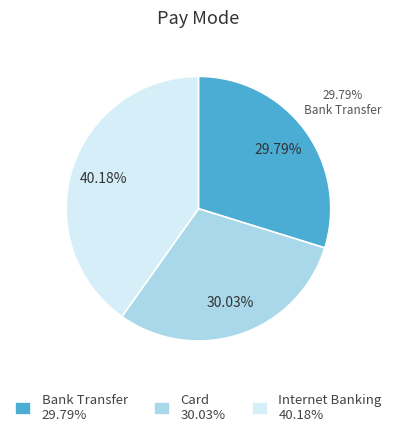

What is the ratio of the value at Card to the value at Bank Transfer?

1.0